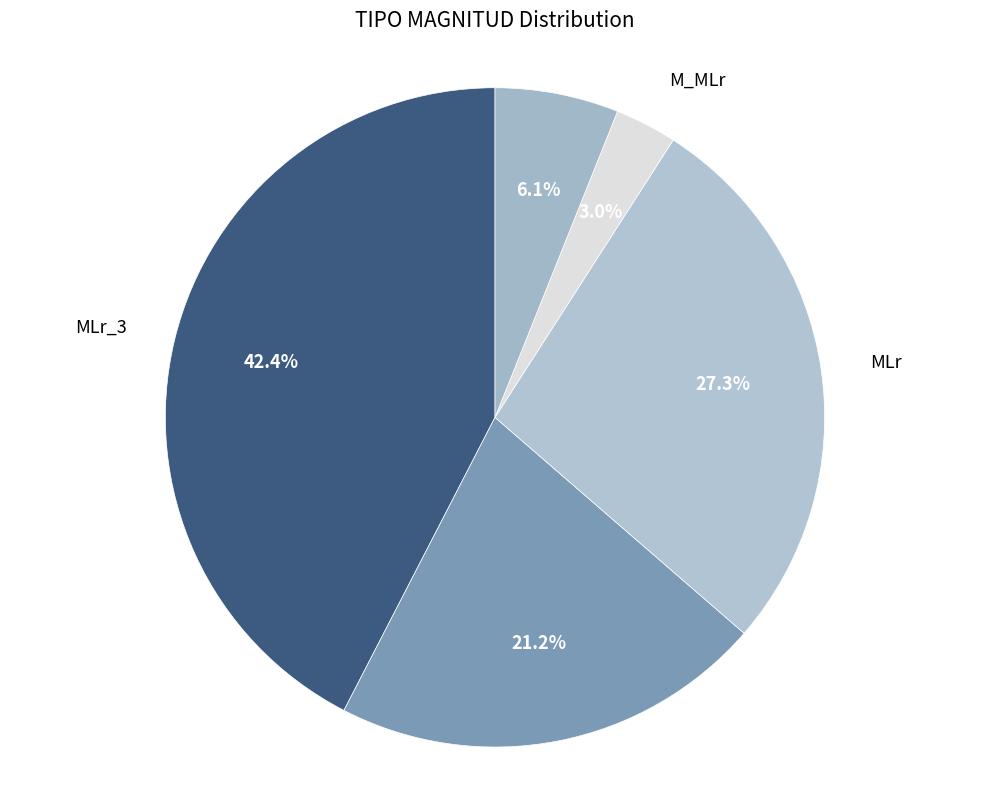

Count the number of slices in the pie.

5